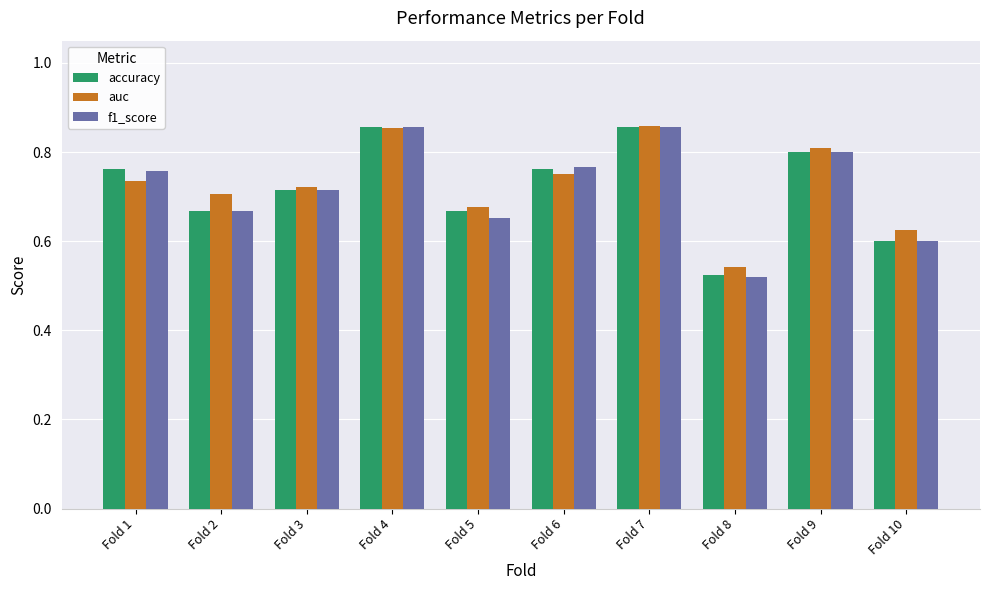

How many distinct data groups are displayed?

3